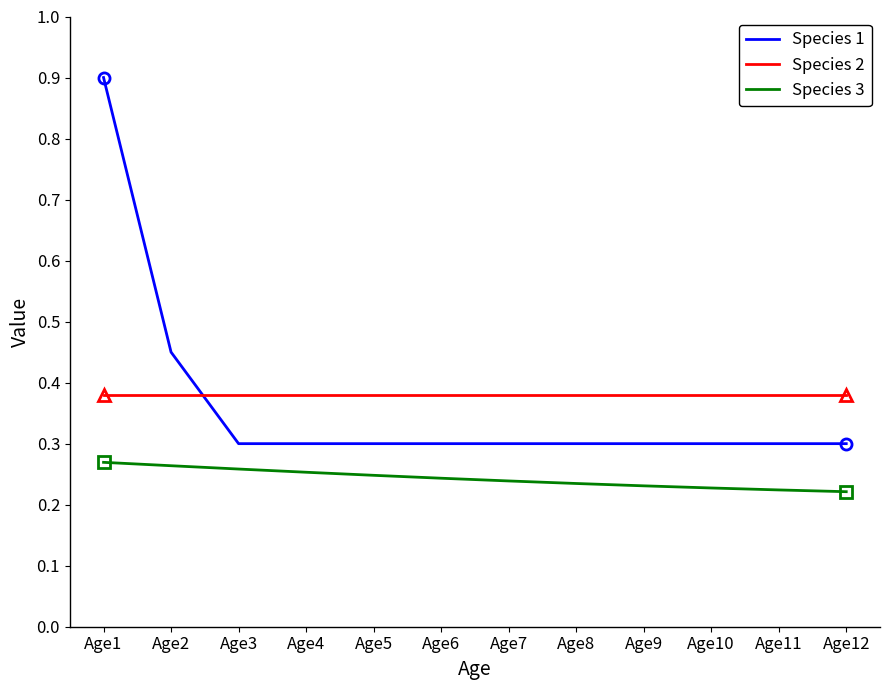

Count the Species 1 values in the range 0 to 1.

12